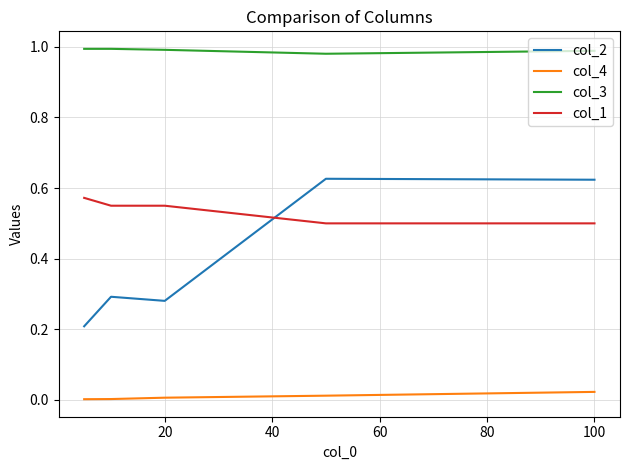

Which series has the largest range (max minus min)?

col_2